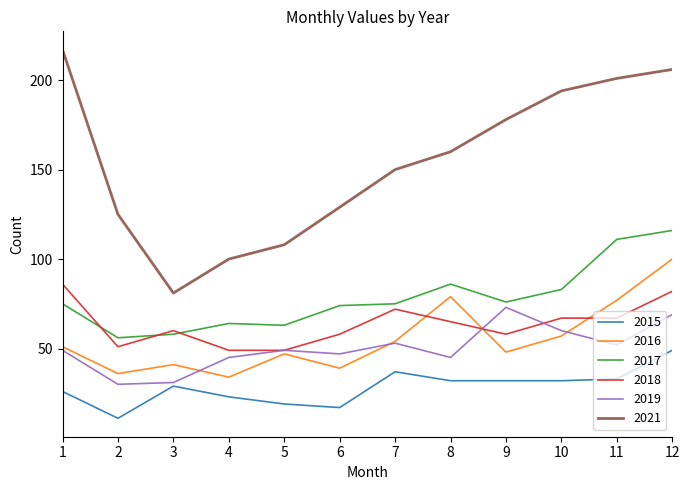

True or false: 2017 and 2016 cross at least once.

False